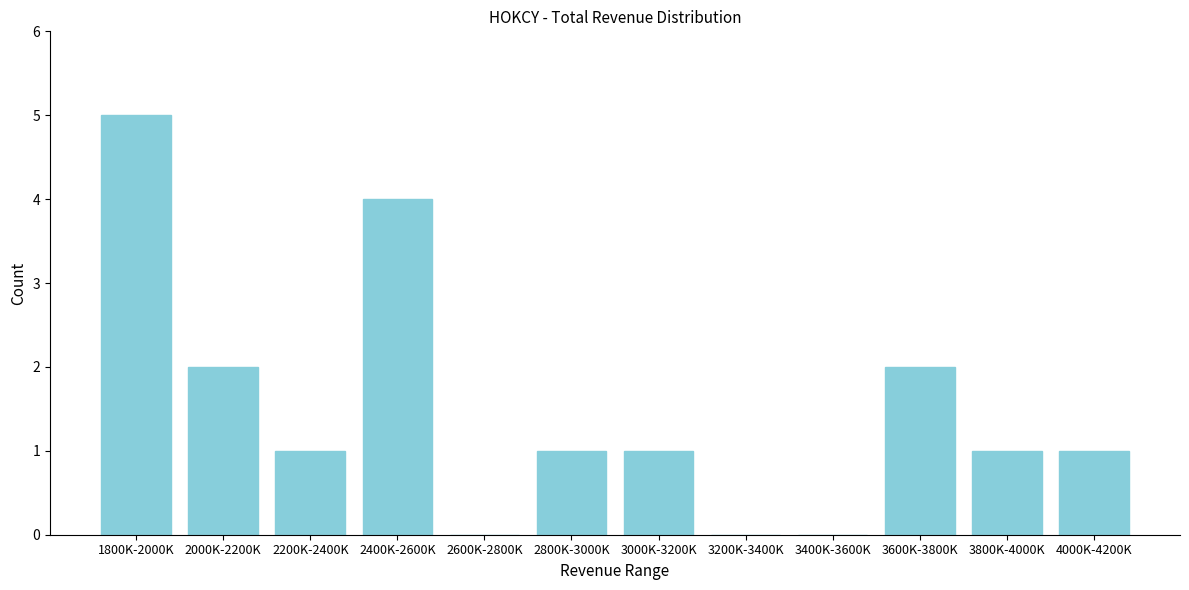

Reading left to right, extract all data points from this chart.

1800K-2000K=5	2000K-2200K=2	2200K-2400K=1	2400K-2600K=4	2600K-2800K=0	2800K-3000K=1	3000K-3200K=1	3200K-3400K=0	3400K-3600K=0	3600K-3800K=2	3800K-4000K=1	4000K-4200K=1